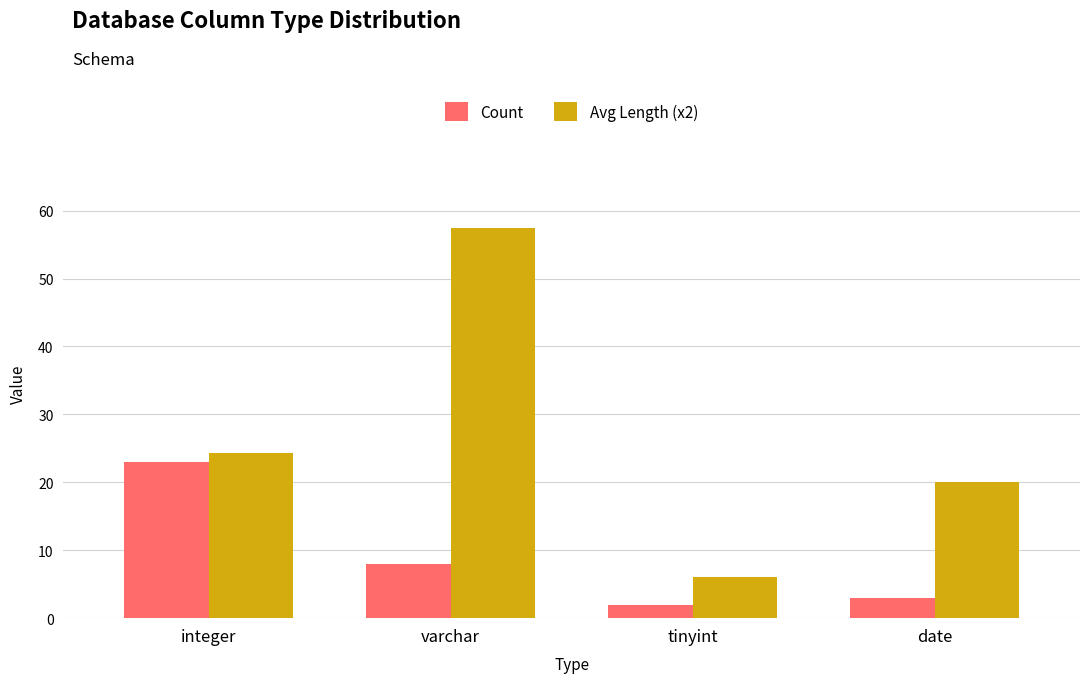

Is it true that Count equals 13.3 at varchar?

False